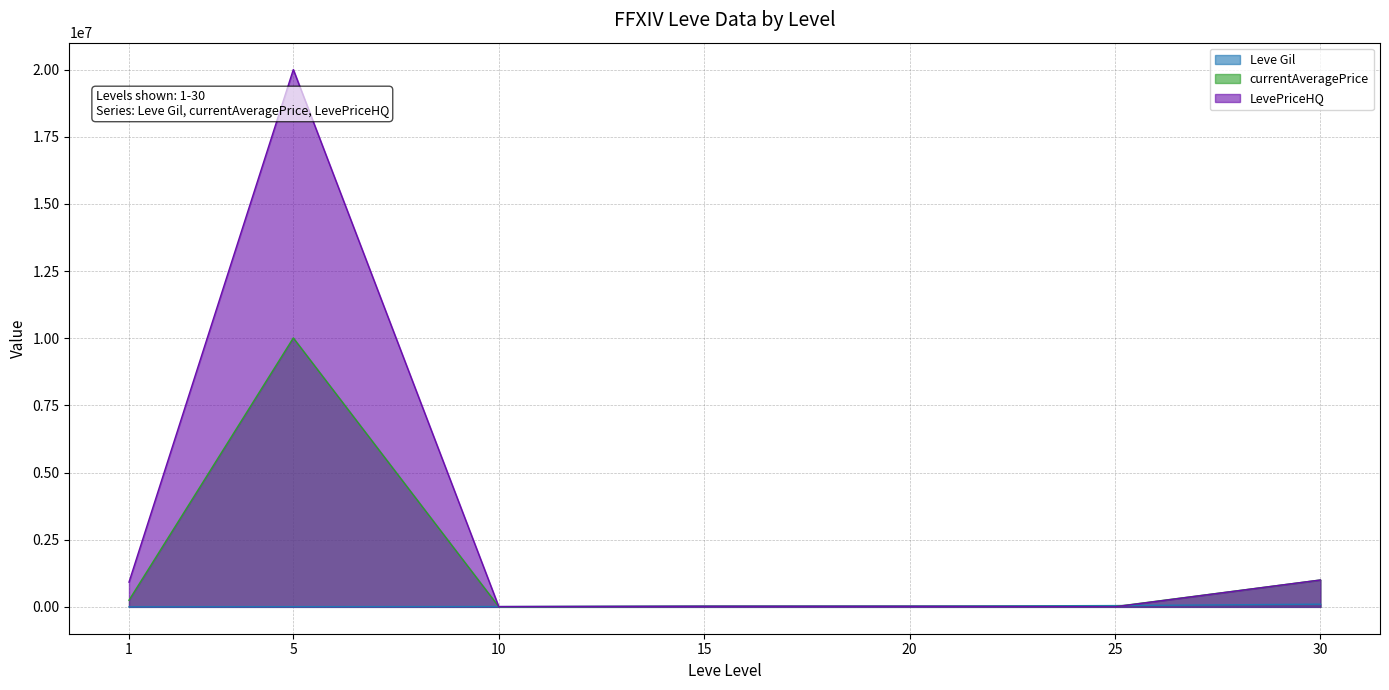

How many data points in Leve Gil are above 24790?

3